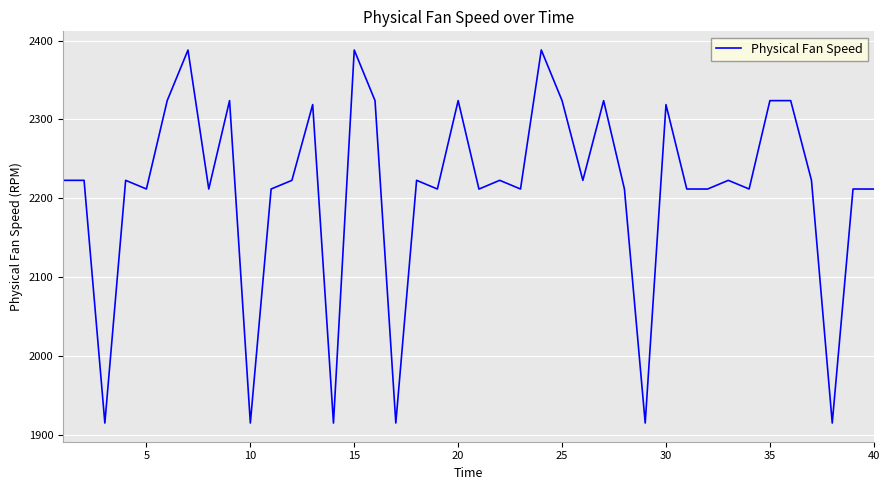

What is the maximum value shown in the chart?

2388.1